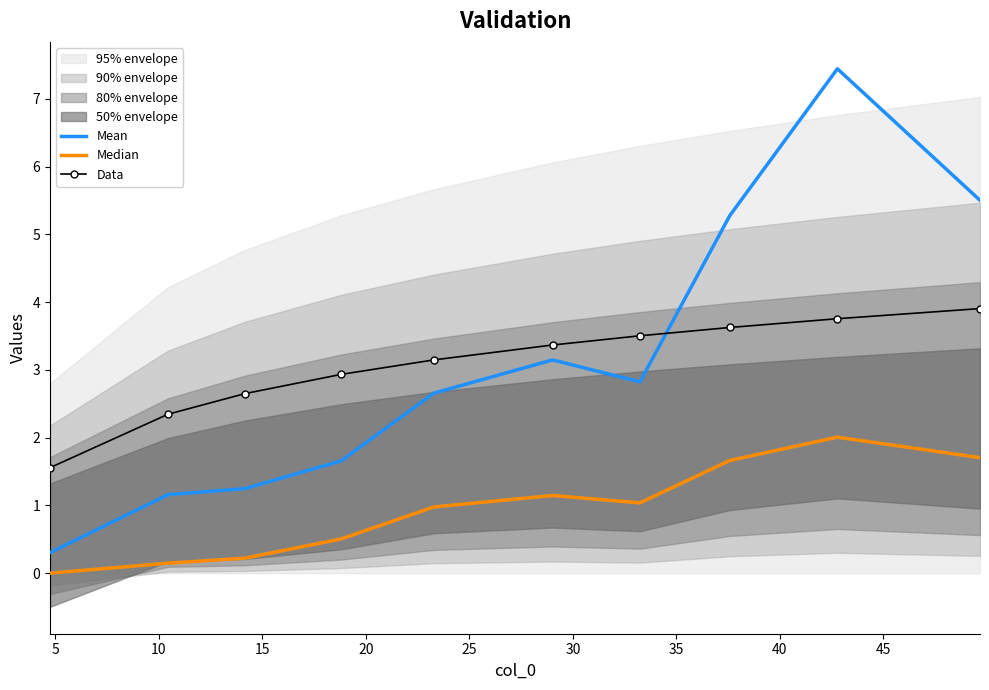

True or false: Median has more than 2 interior local peaks.

False